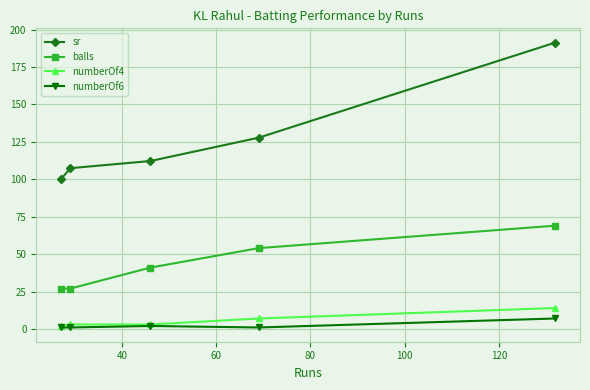

True or false: sr and balls intersect in this chart.

False